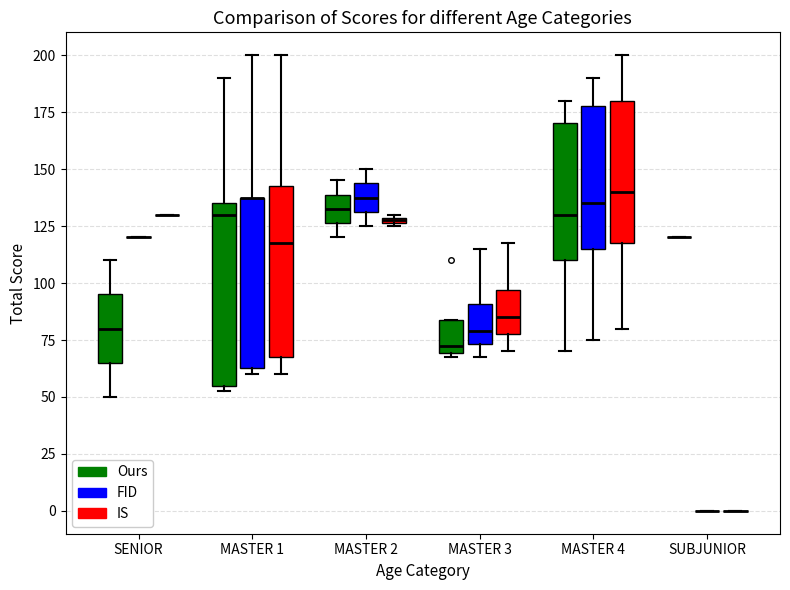

Where is the upper edge of the box for MASTER 3 (IS) on the y-axis? The values are not printed on the chart, so give them approximately, as read against the axis.

95